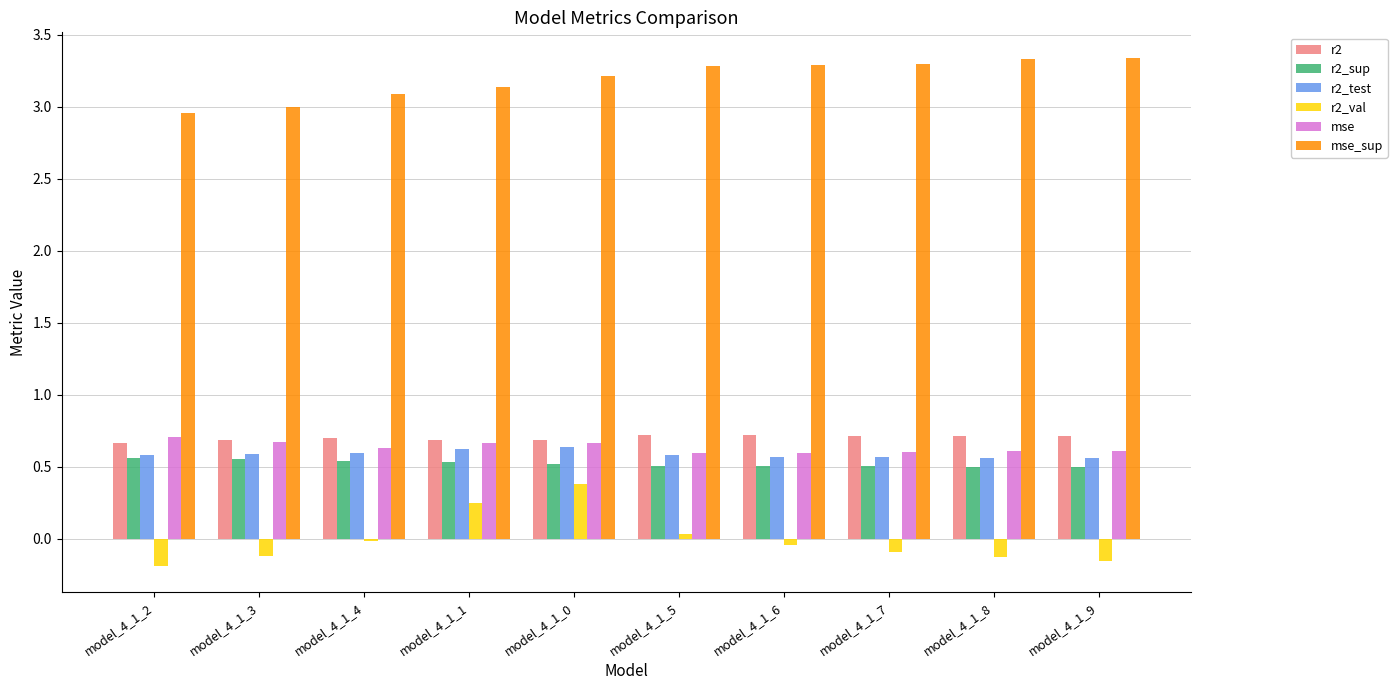

Count the number of data series in this chart.

6